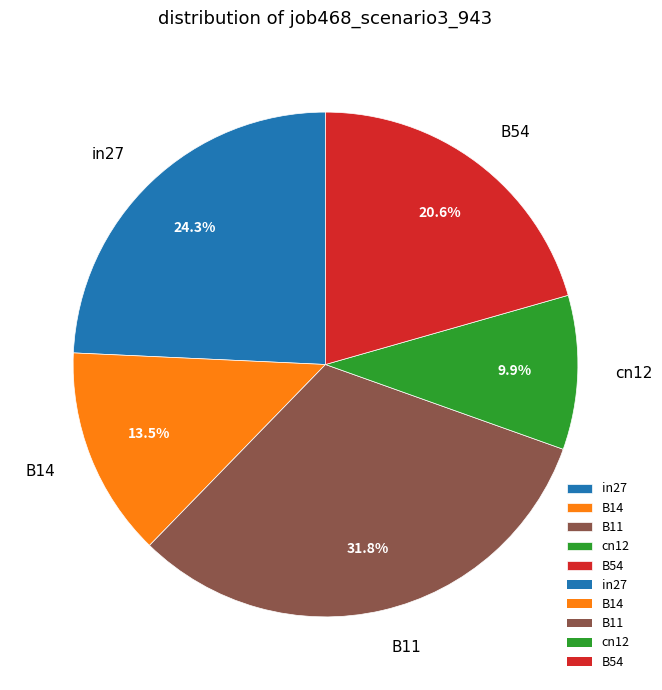

How much of the chart is everything except cn12?

90.1%